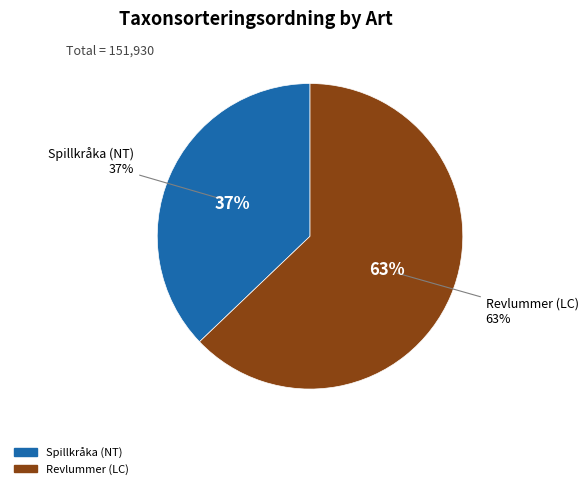

To the nearest percent, what is the average slice percentage?

50%